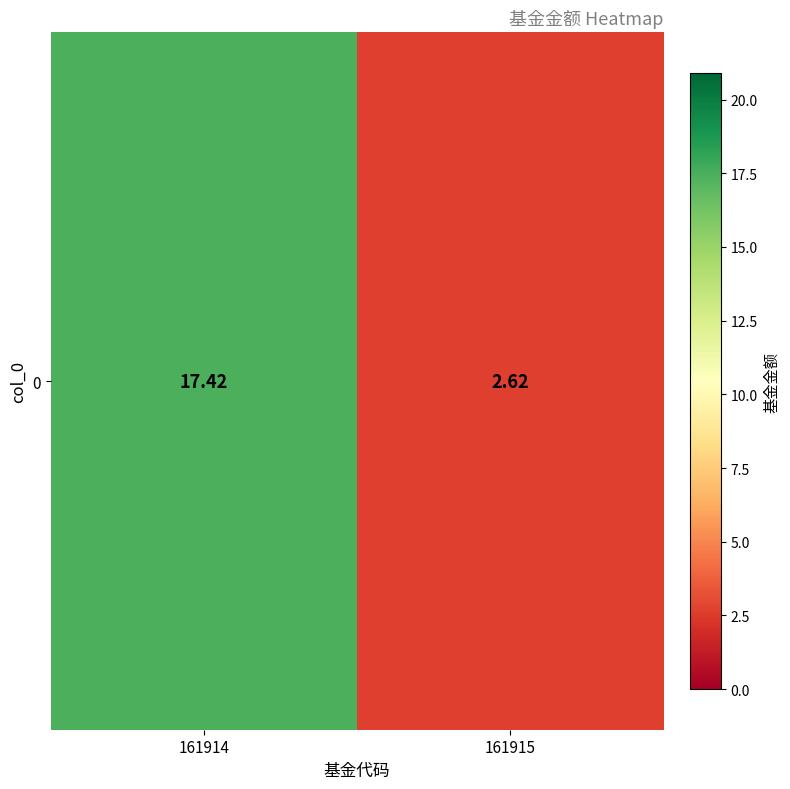

Which label corresponds to the smallest value in the chart?

161915